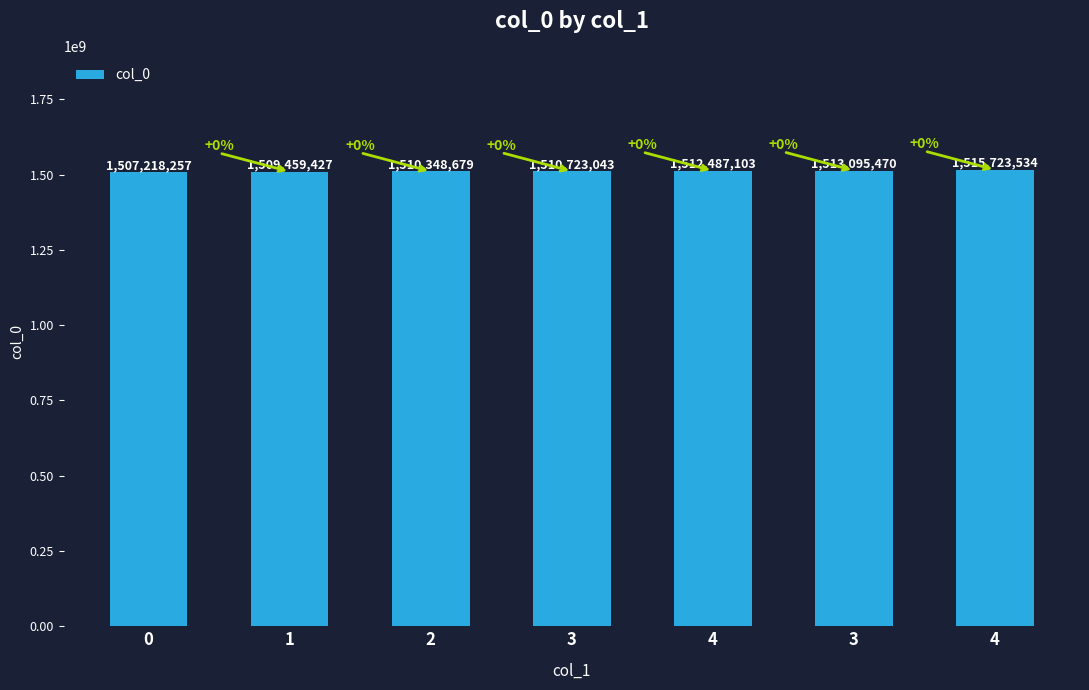

What is the greatest value displayed?

1515723534